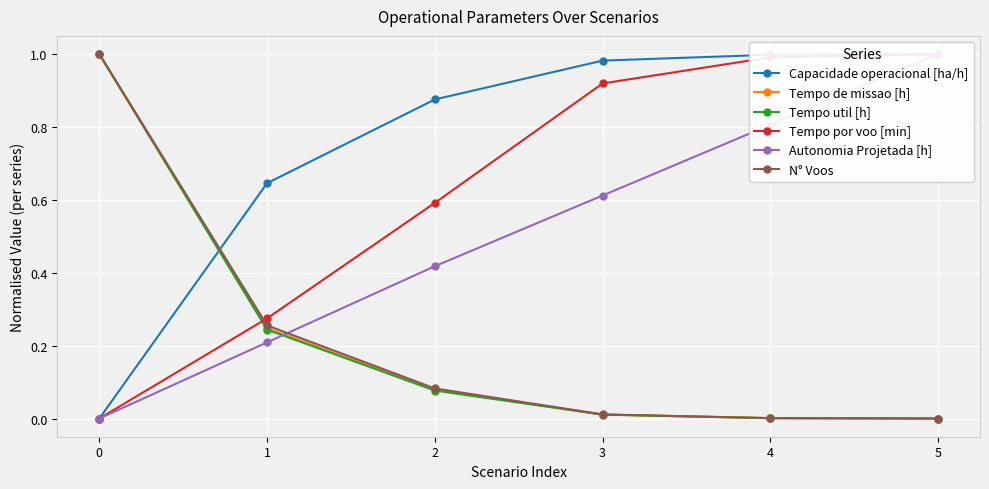

Reading right to left, list all the values displayed in this chart.

Capacidade operacional [ha/h]: 1.0	1.0	1.0	0.9	0.6	0.0
Tempo de missao [h]: 0.0	0.0	0.0	0.1	0.2	1.0
Tempo util [h]: 0.0	0.0	0.0	0.1	0.2	1.0
Tempo por voo [min]: 1.0	1.0	0.9	0.6	0.3	0.0
Autonomia Projetada [h]: 1.0	0.8	0.6	0.4	0.2	0.0
N° Voos: 0.0	0.0	0.0	0.1	0.3	1.0